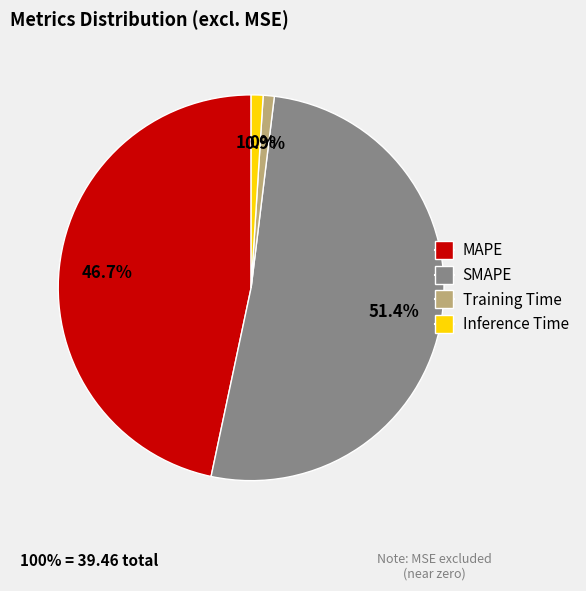

True or false: Training Time accounts for 1% of the total.

True